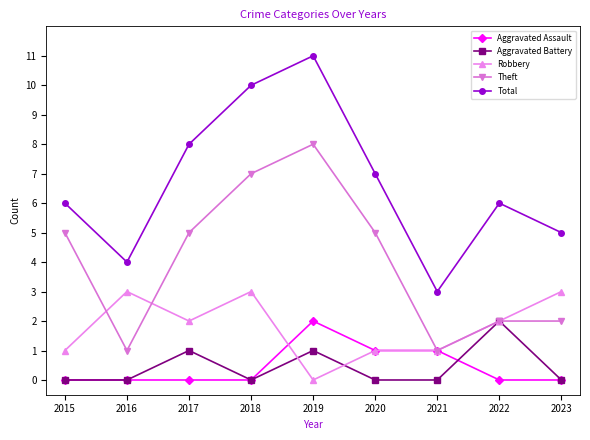

Which category has the highest value across all series?

2019